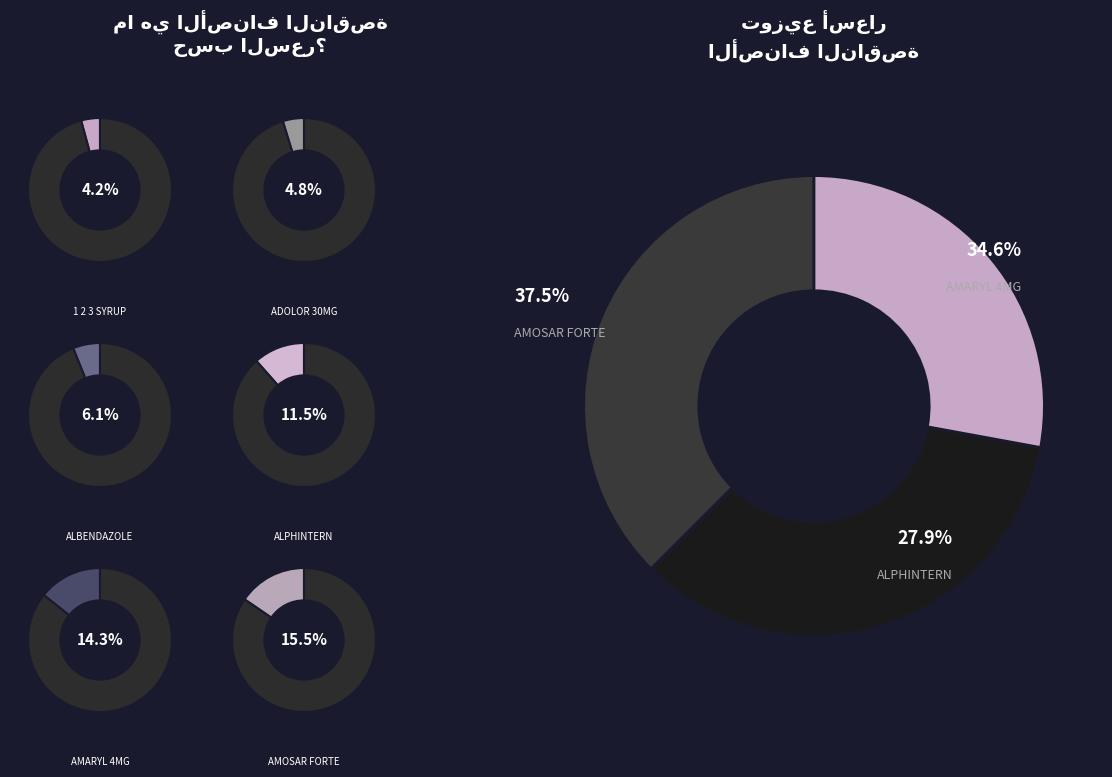

Rank the categories by value from highest to lowest.

AMOSAR FORTE, AMARYL 4MG, ALPHINTERN, ANTI-COX II, ANTODINE20, ANALCO MASSAGE, ALBENDAZOLE, AQUA PLUS, ADOLOR 30MG, 1 2 3 SYRUP, ANALLERGE, AMRIZOLE